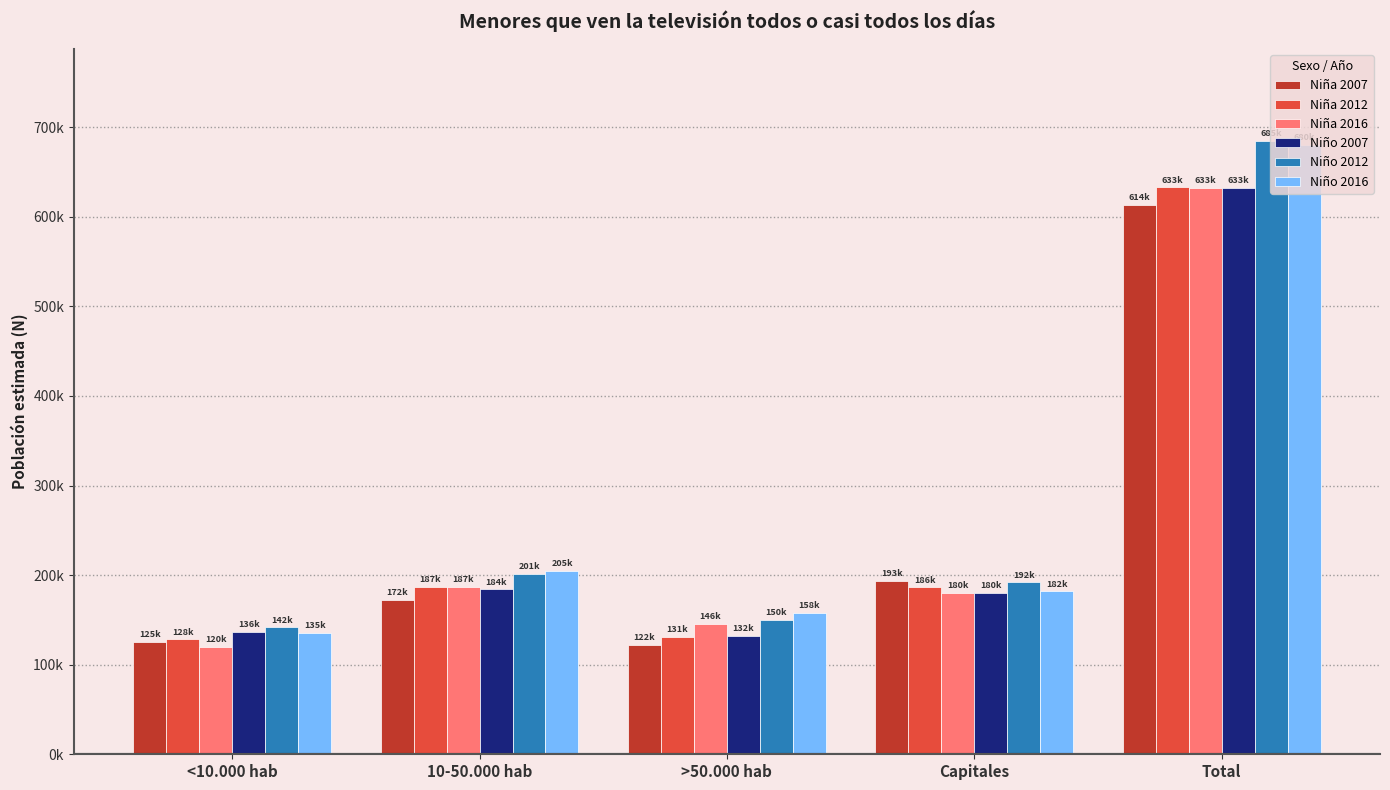

Are the bars grouped side by side (vs. stacked)?

Yes